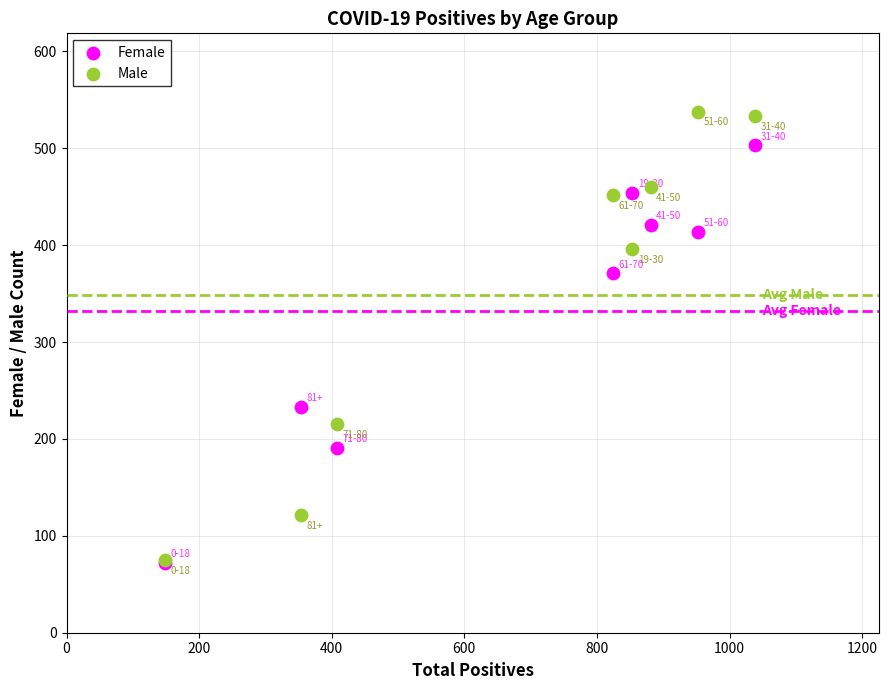

Which series reaches the maximum Y coordinate?

Male